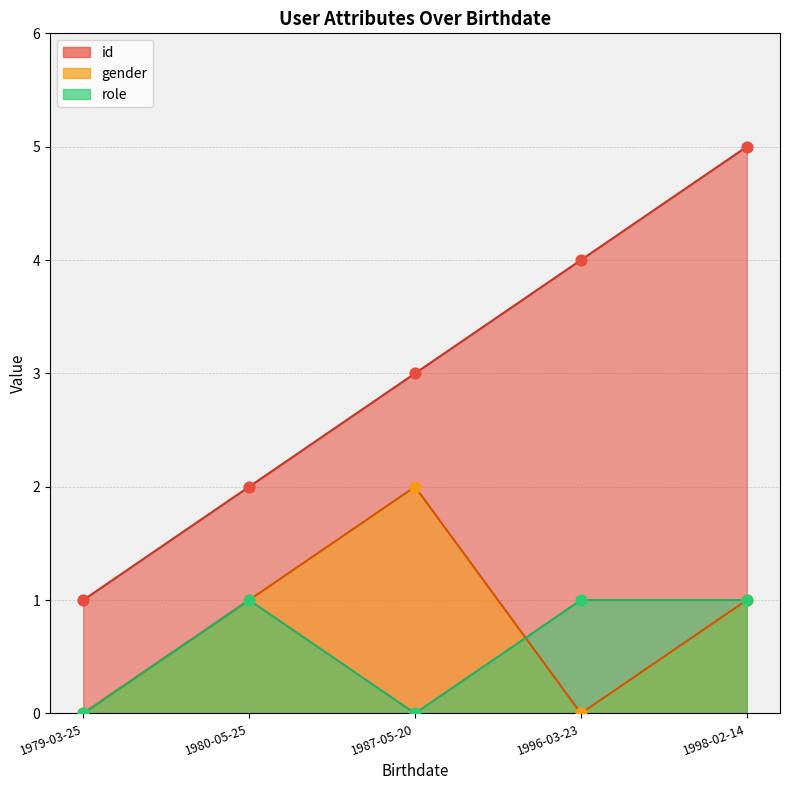

At how many categories does at least one series exceed 1?

4